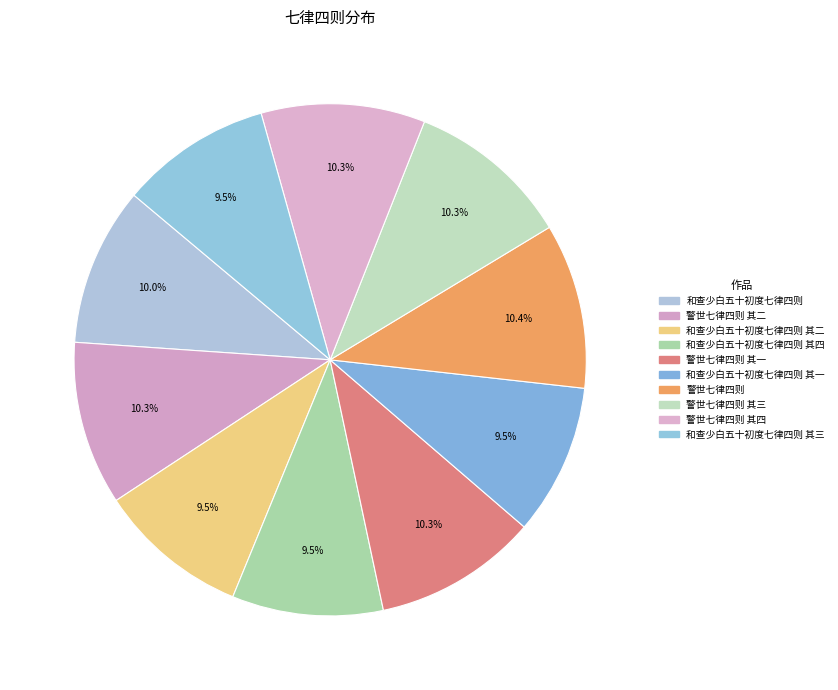

What percentage do 和查少白五十初度七律四则 其三 and 警世七律四则 其四 together represent?

19.9%